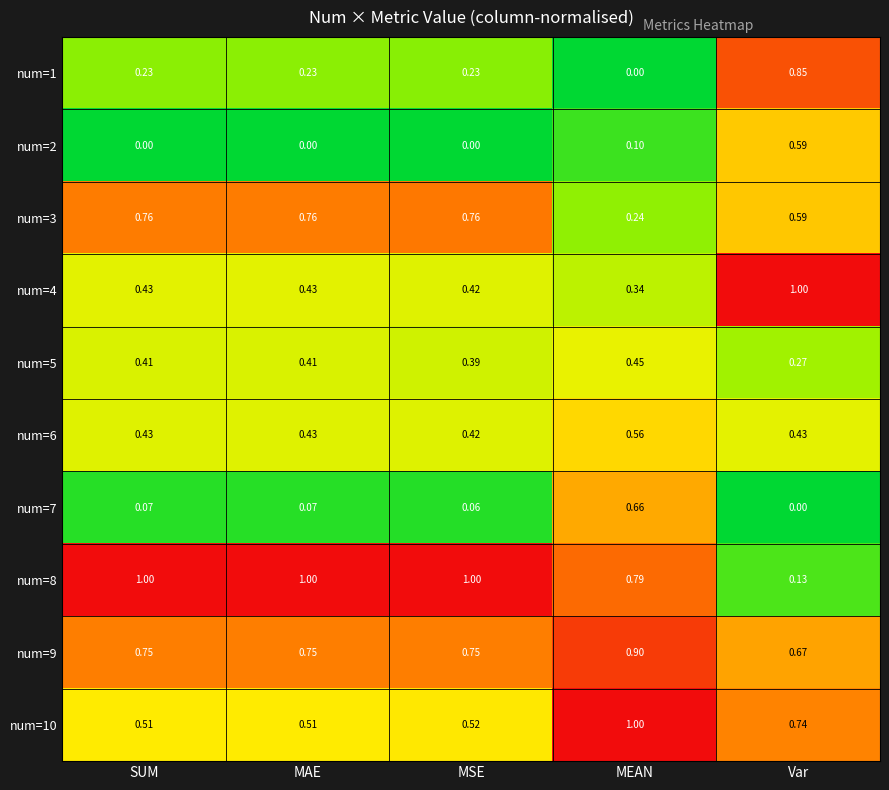

Is the value of num=7 at MEAN greater than the value of num=8 at Var?

Yes